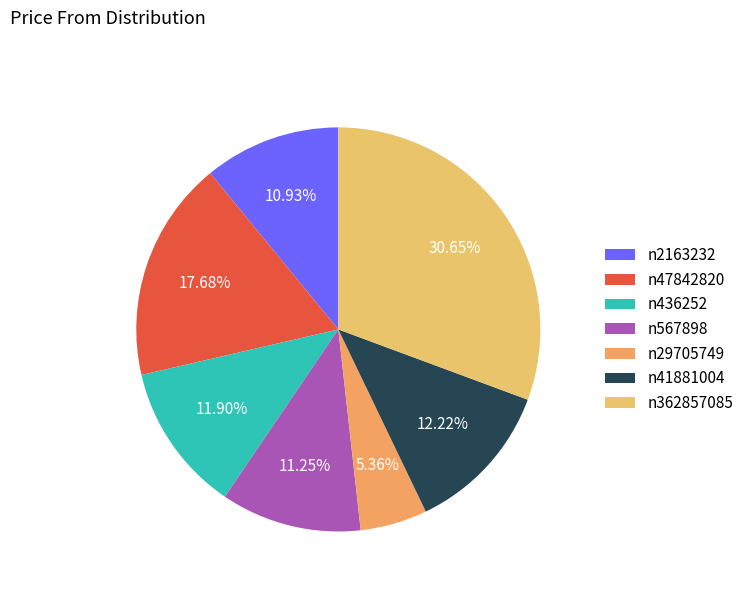

Is there a majority slice in this chart?

No